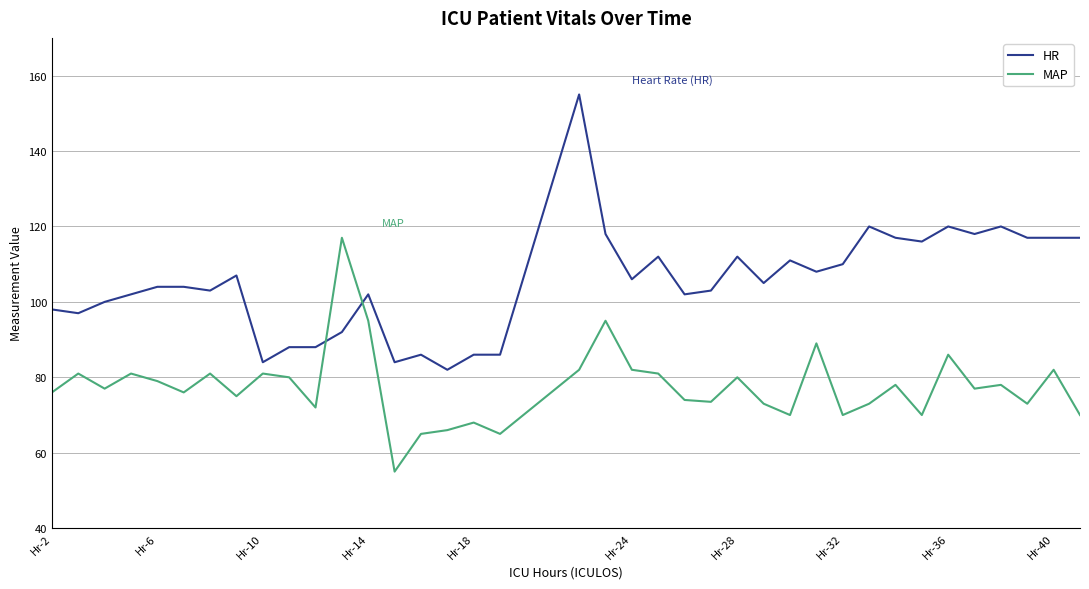

How many times do HR and MAP cross each other?

2